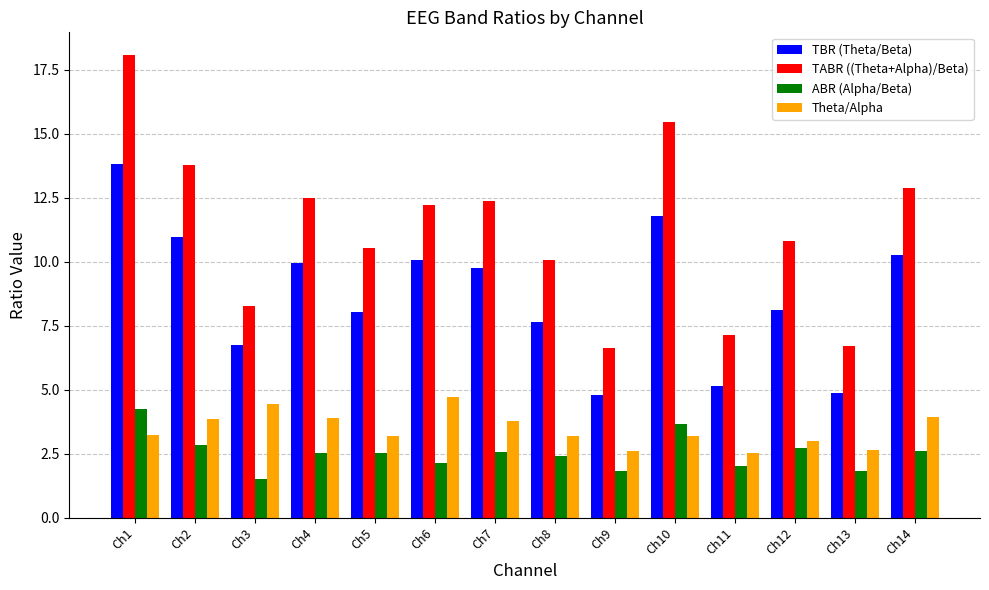

What is the difference between the highest and lowest values at Ch1?

14.8